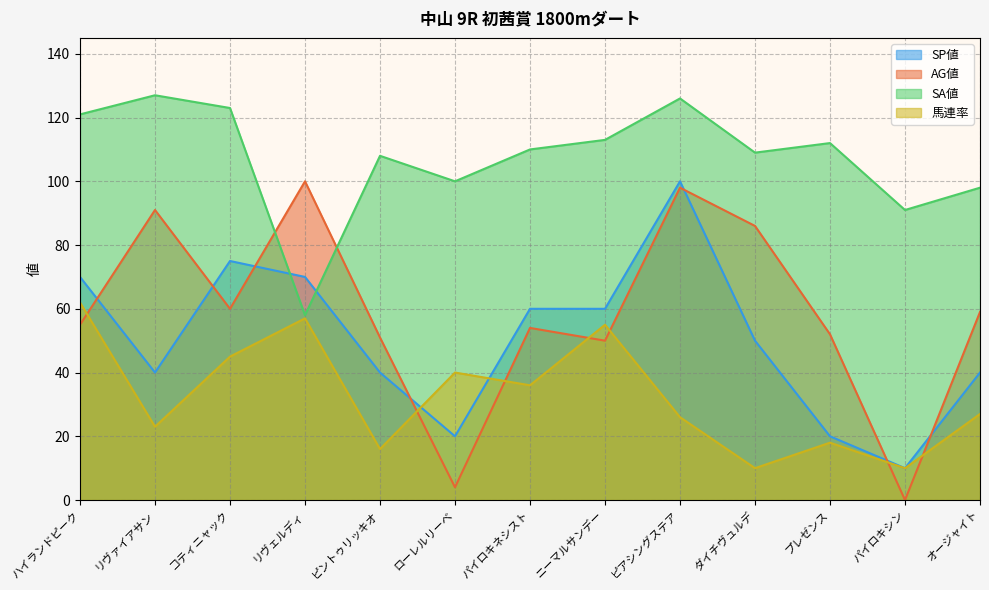

What is the minimum value for 馬連率?

10